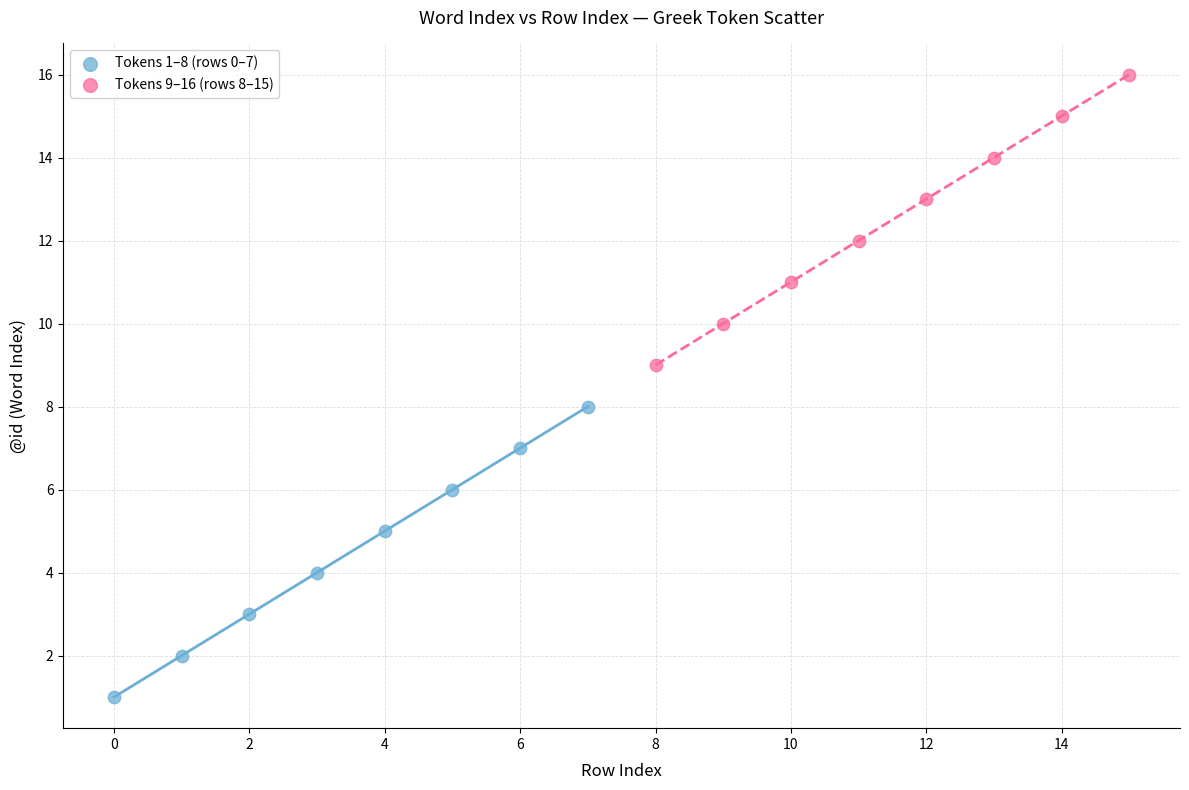

What are all the series names shown in the legend?

Tokens 1–8 (rows 0–7), Tokens 9–16 (rows 8–15)